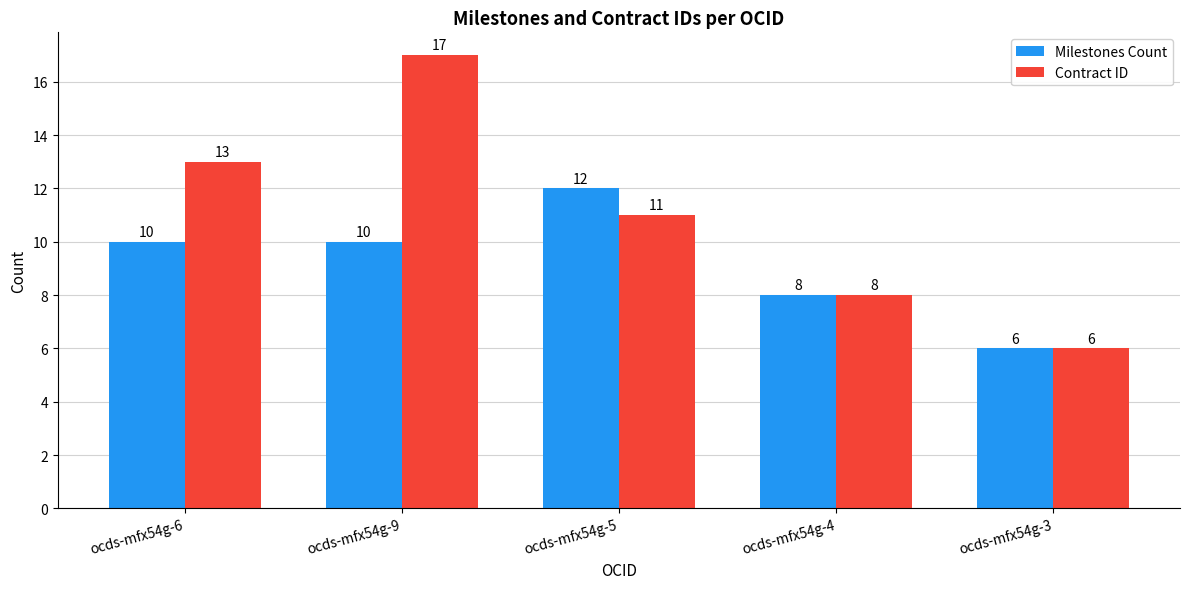

Rank the series by their average value, from highest to lowest.

Contract ID, Milestones Count